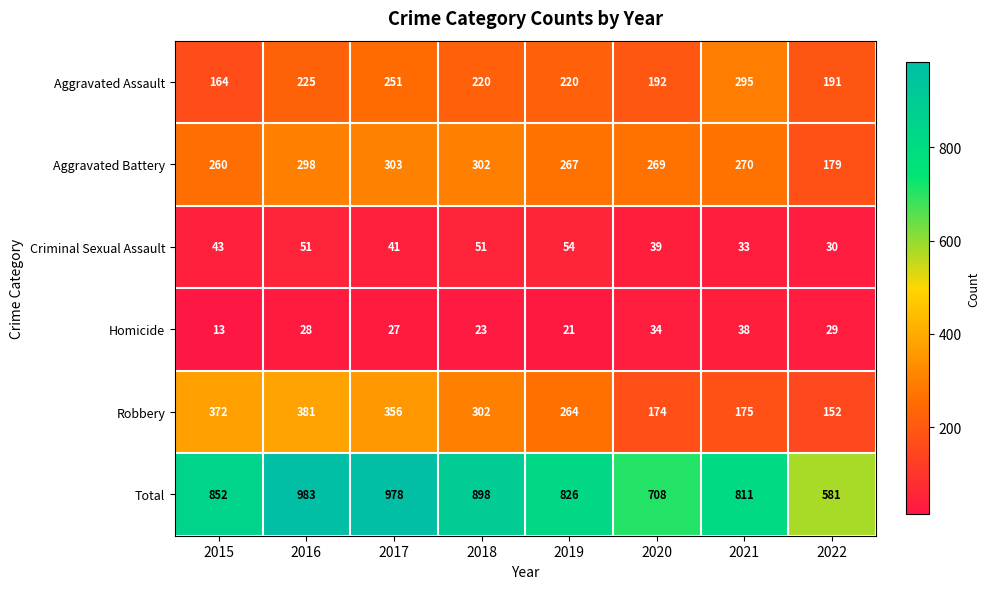

The Aggravated Battery series shows 269 at 2020. True or false?

True